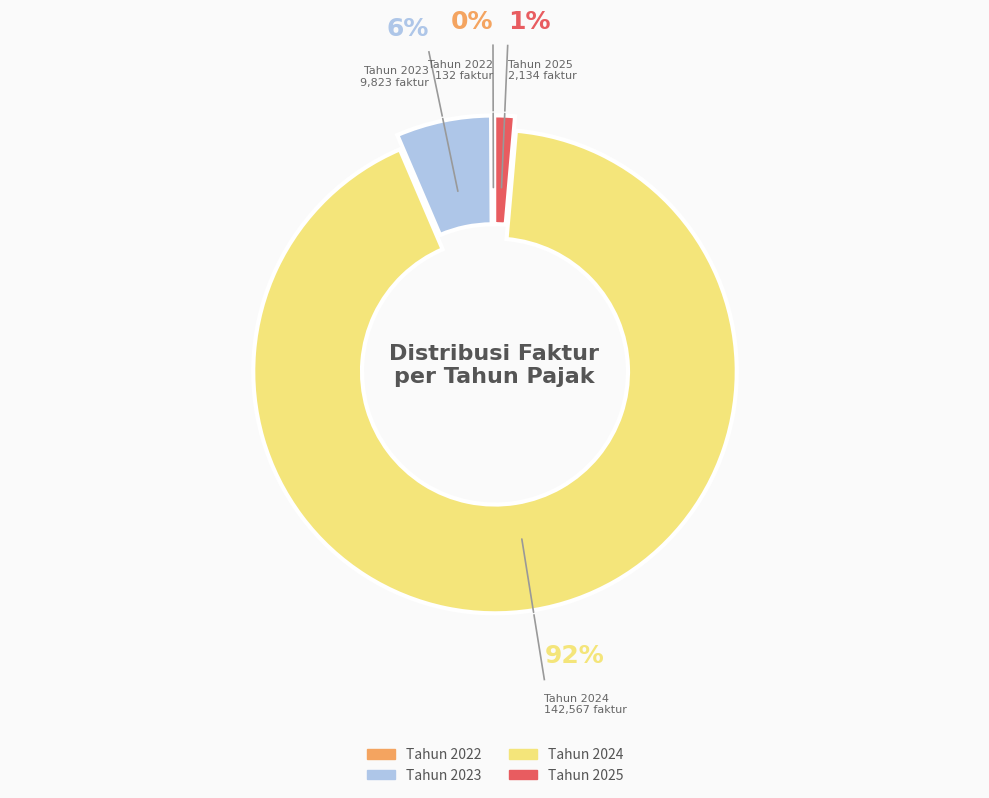

To the nearest percent, what is the average slice percentage?

25%